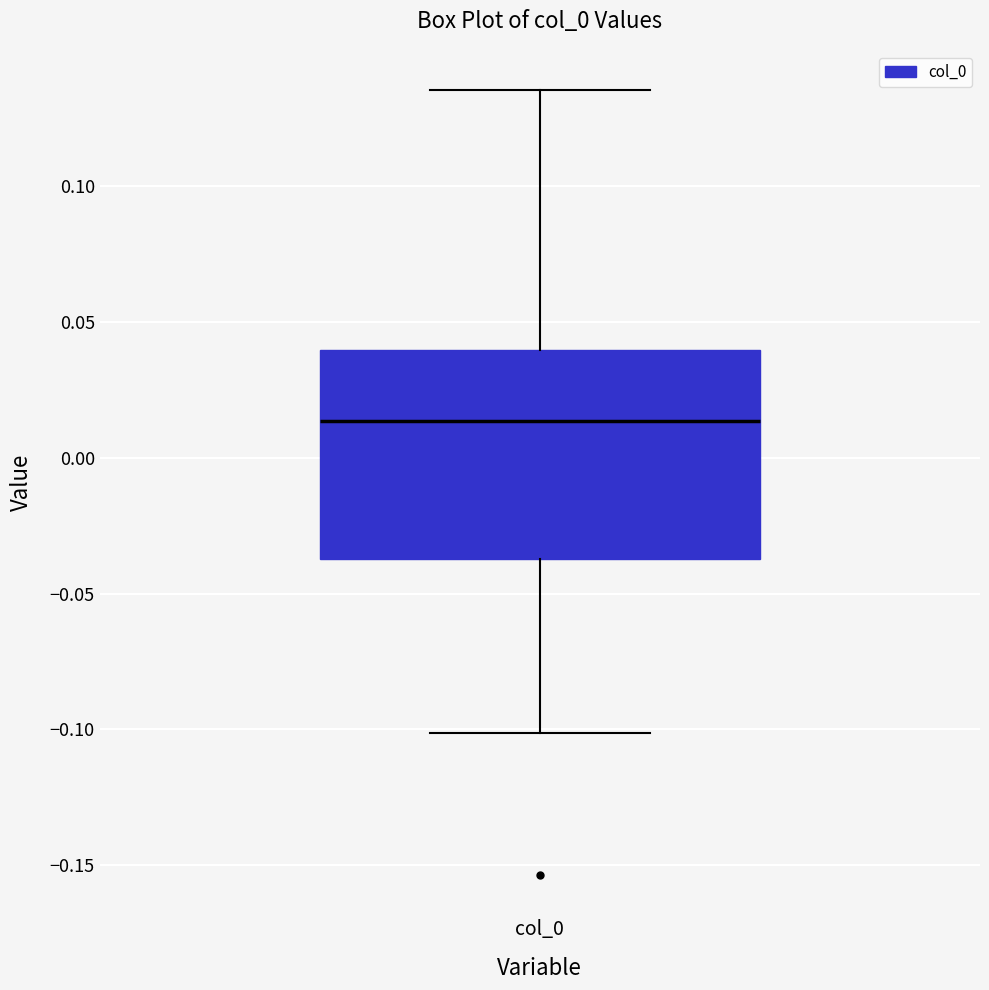

Where is the upper edge of the box for col_0 on the y-axis? The values are not printed on the chart, so give them approximately, as read against the axis.

0.040